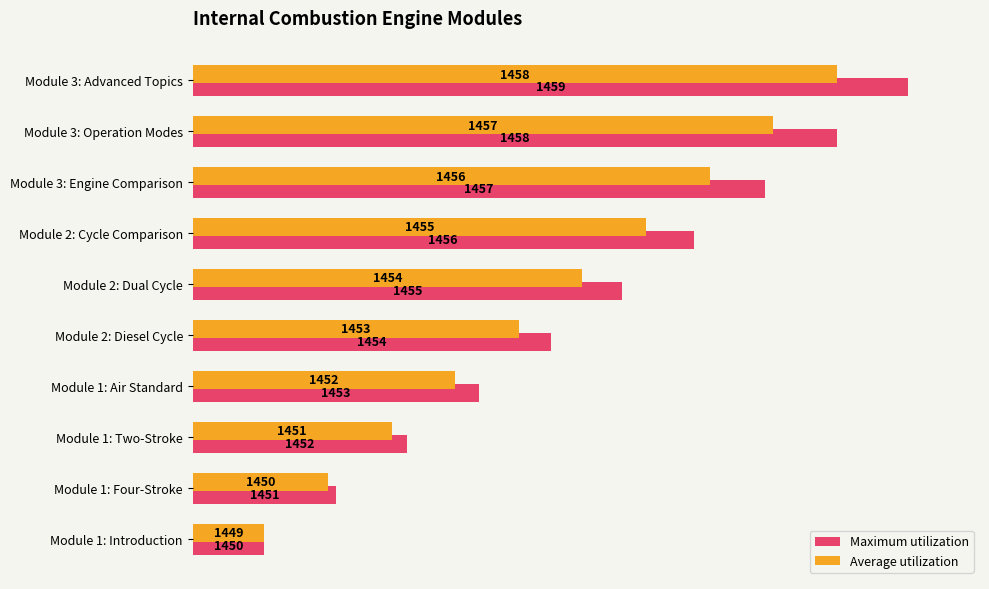

Rank the series by their average value, from highest to lowest.

Maximum utilization, Average utilization